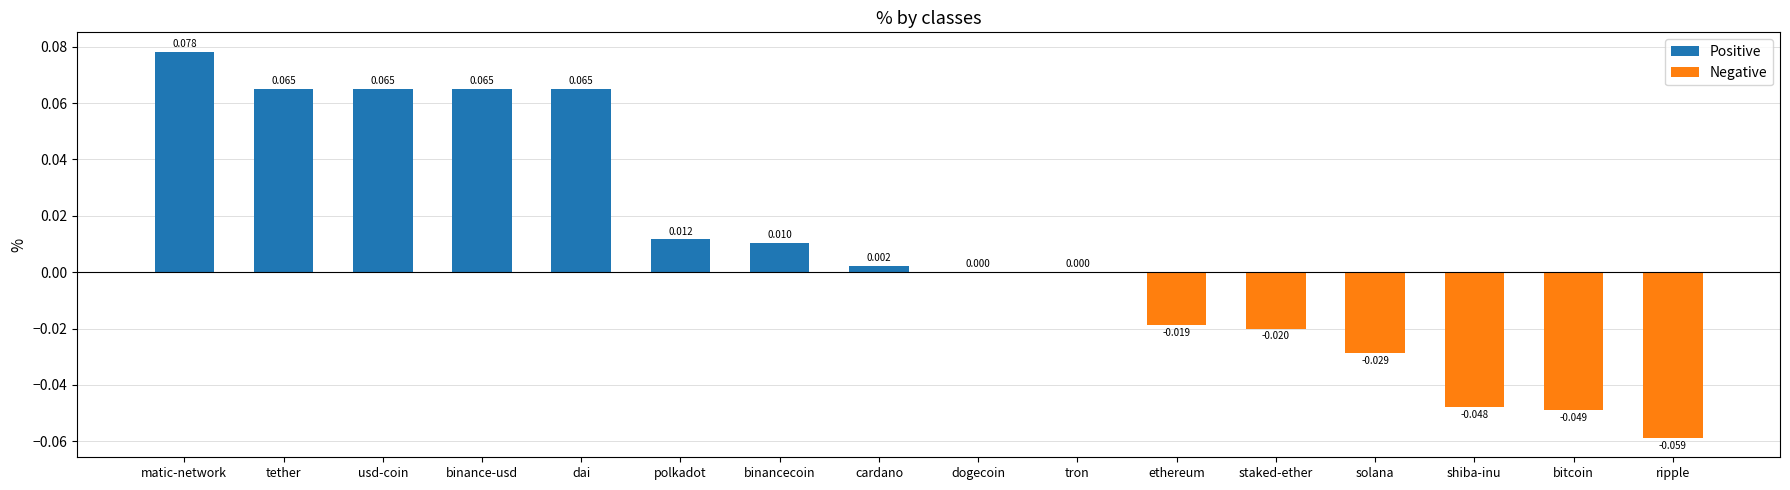

How many data points does each series have?

16